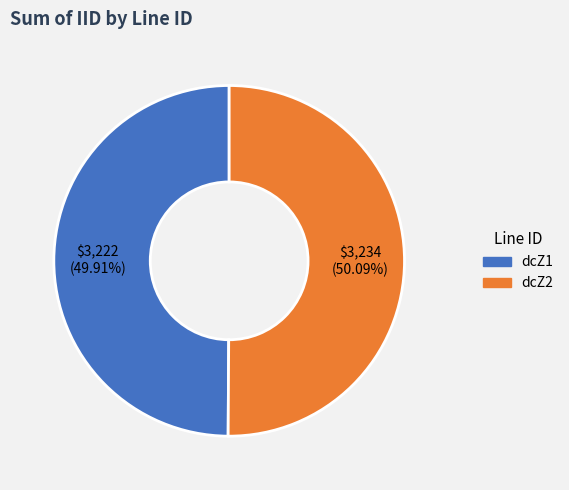

Does any single category account for the majority?

Yes